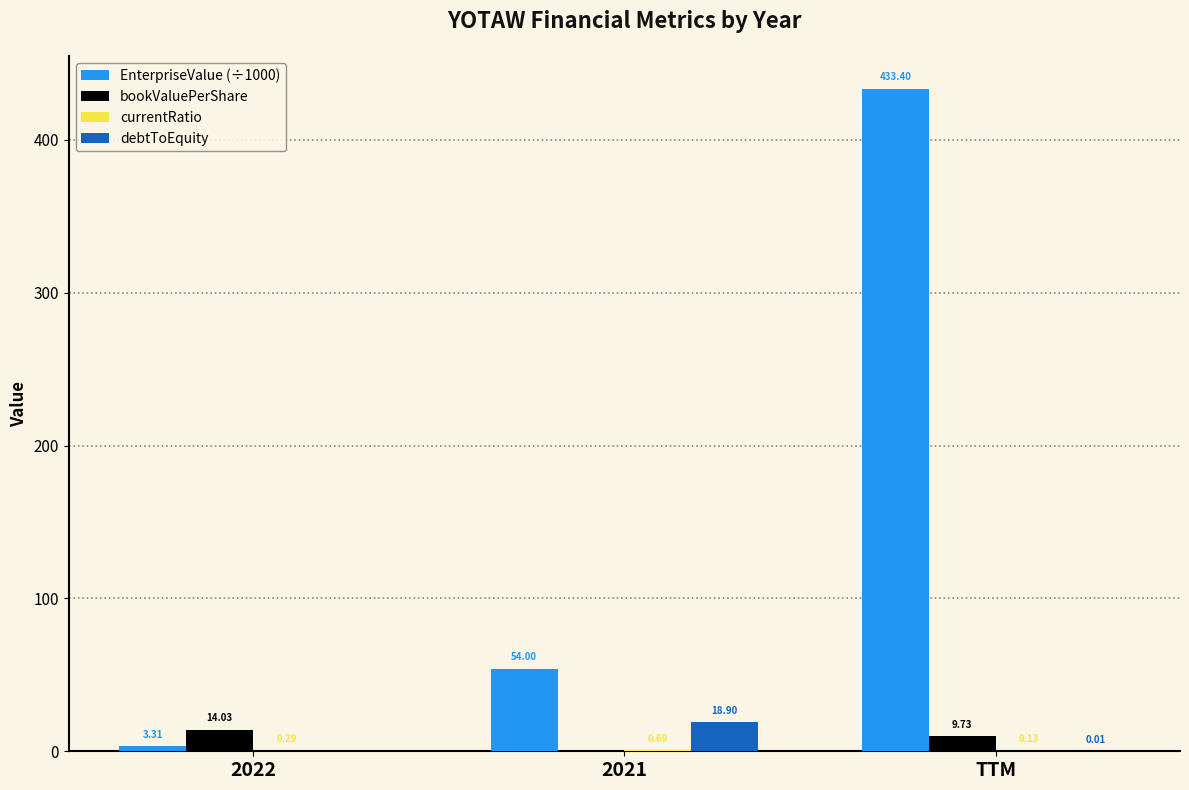

At which category is the sum across all series the highest?

TTM